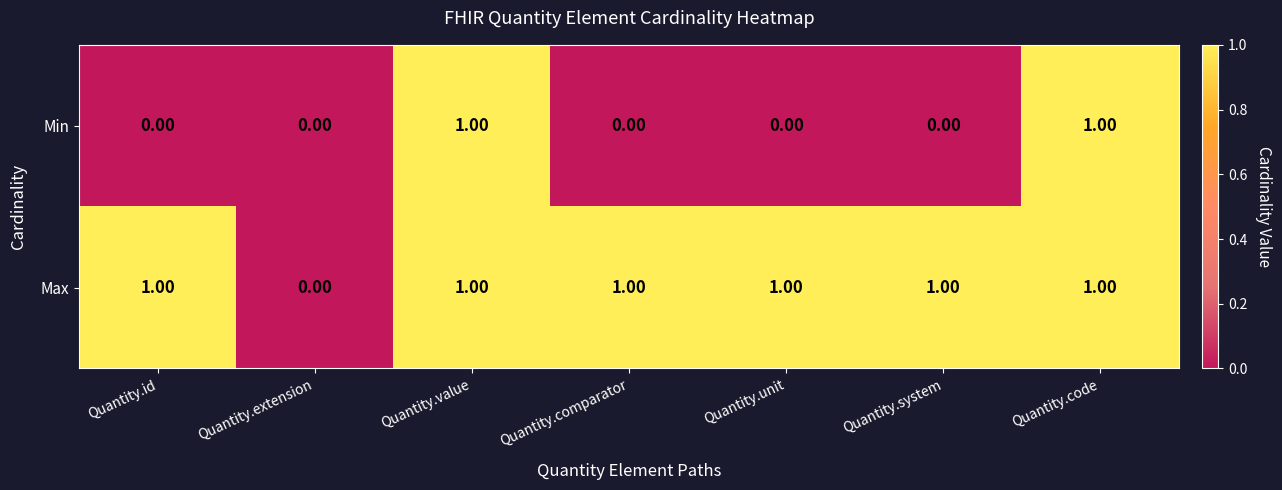

At which label is Max closest to 0?

Quantity.extension